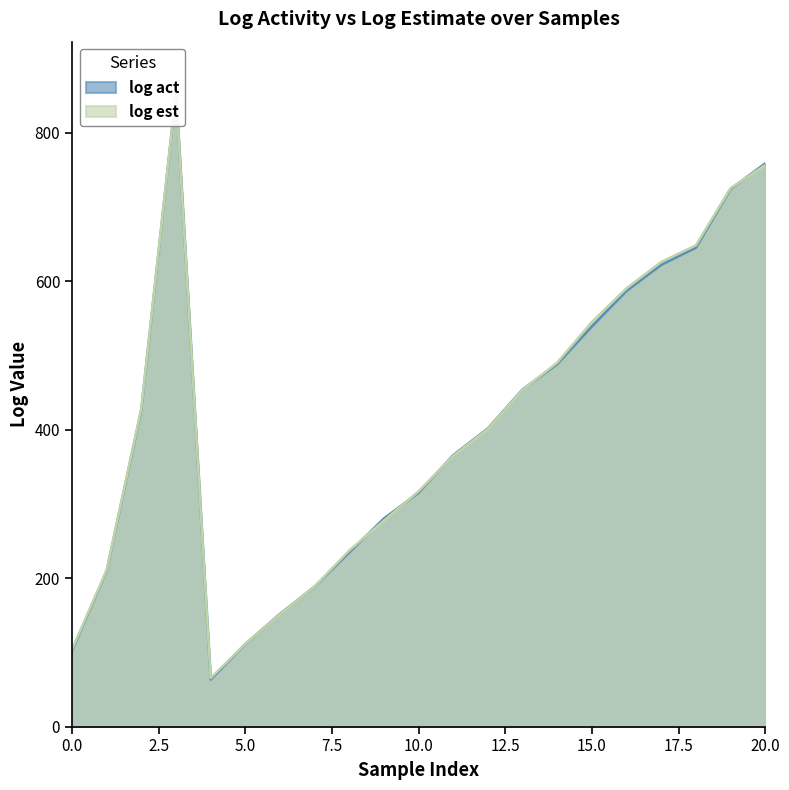

List the series in order of their peak value, highest first.

log act, log est